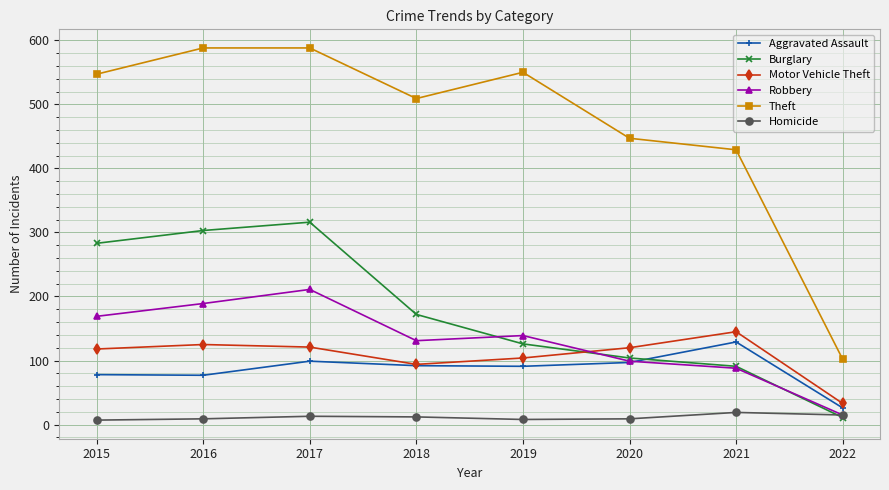

Is the value of Homicide at 2022 greater than the value of Robbery at 2021?

No